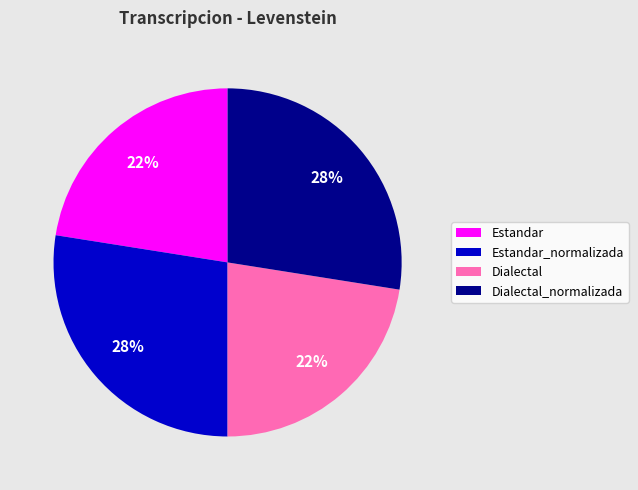

Does Dialectal_normalizada represent more than half of the total?

No